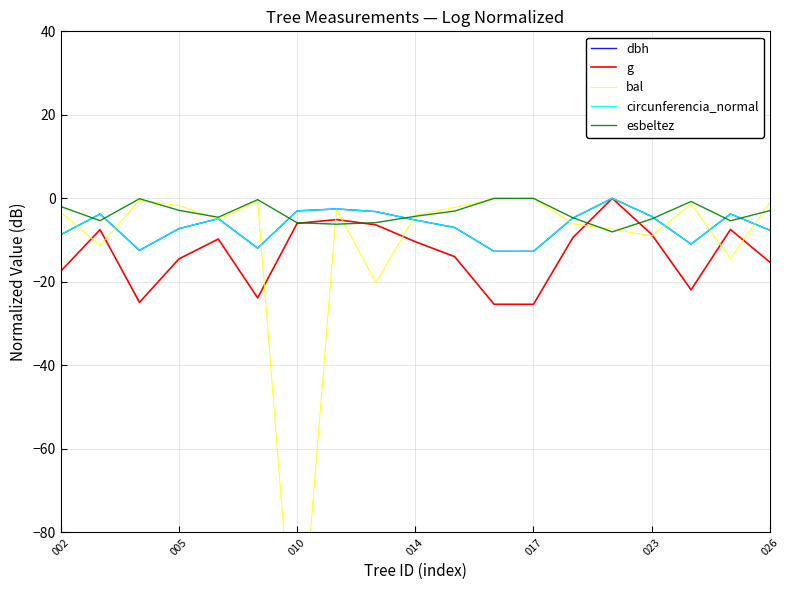

What is the difference between the dbh values at 014 and 017?

7.5